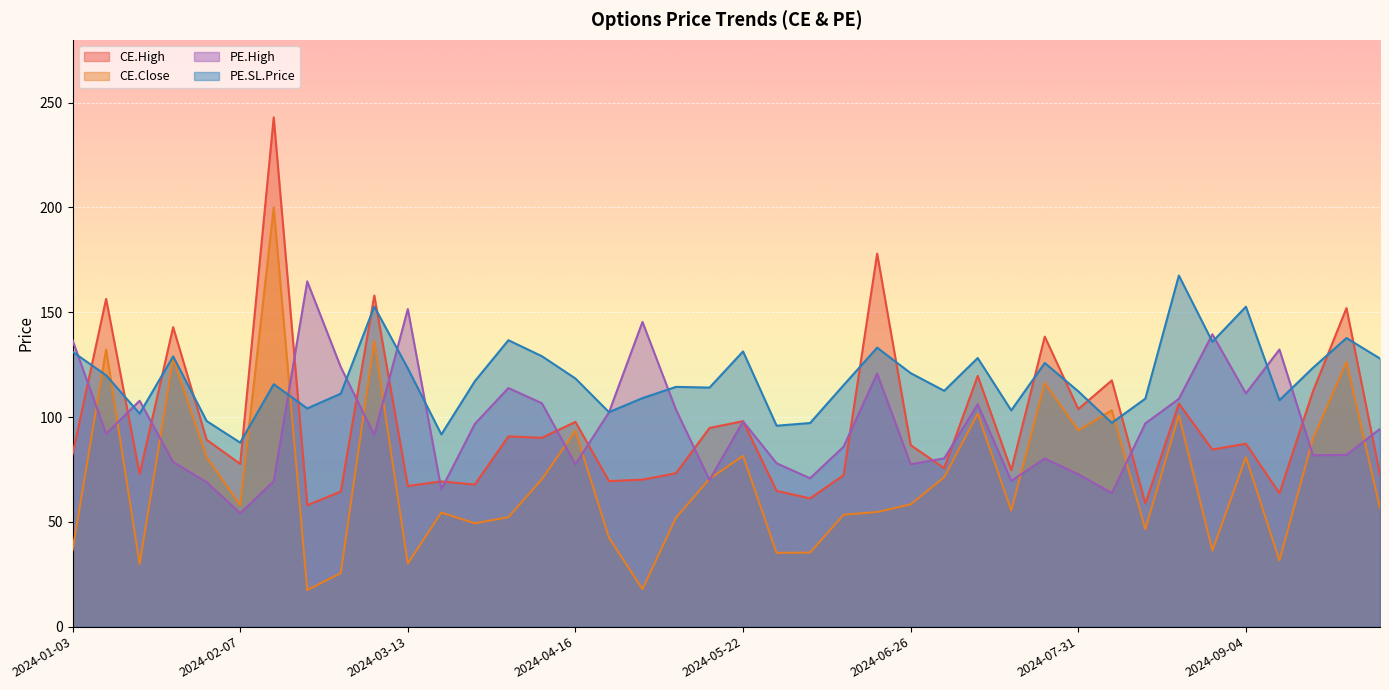

List the series in order of their peak value, highest first.

CE.High, CE.Close, PE.SL.Price, PE.High